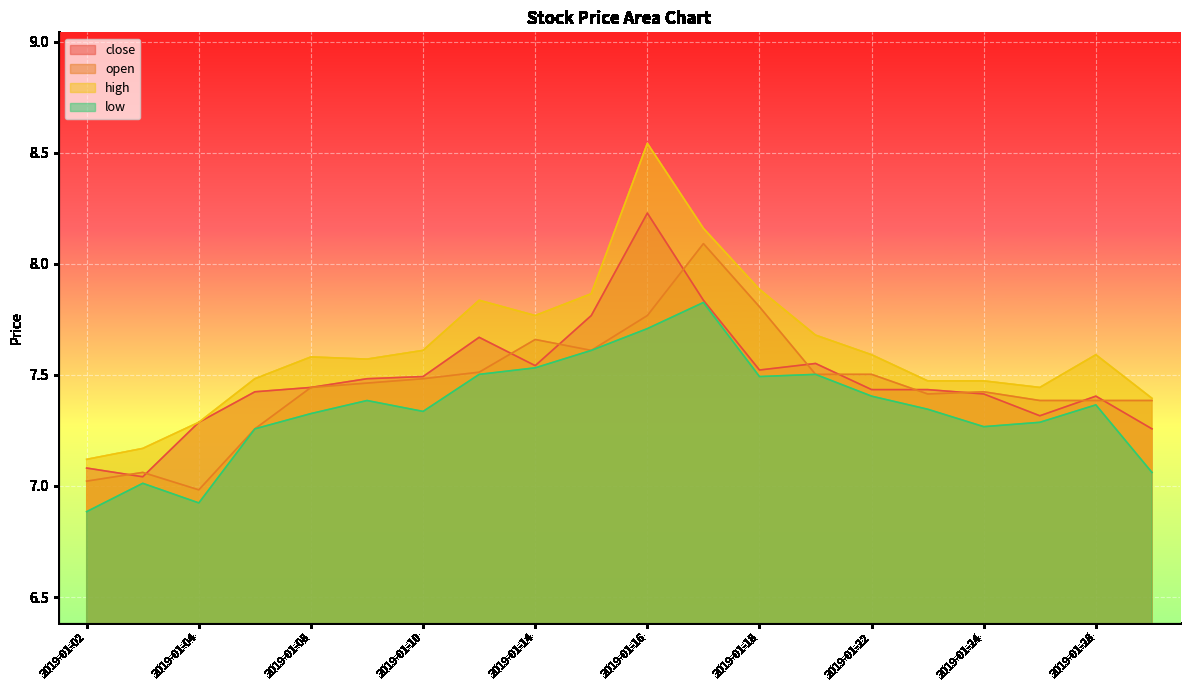

What is the smallest value displayed?

6.9